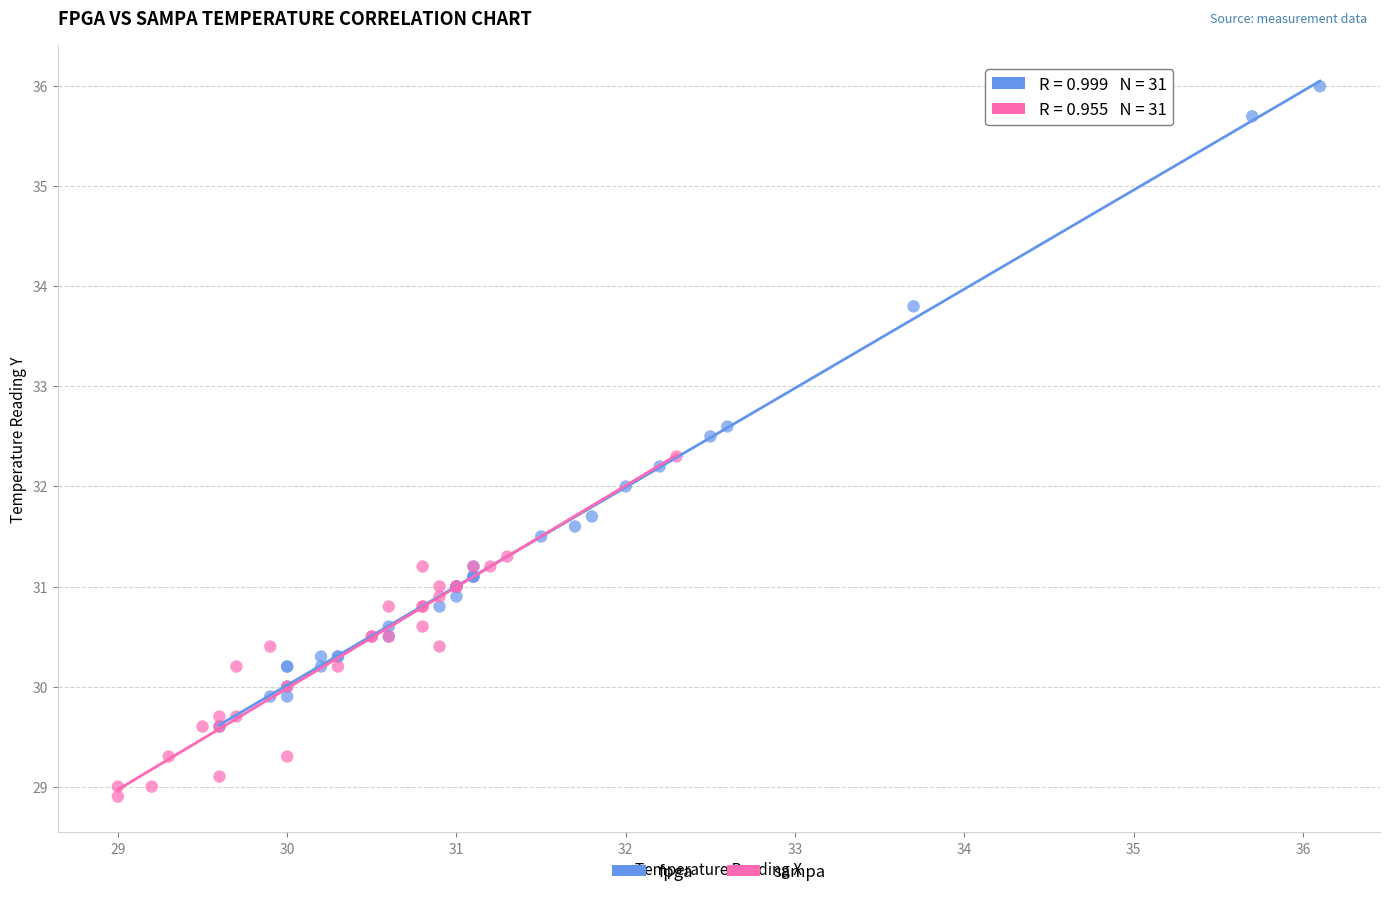

Which series has the widest spread of Y values?

fpga